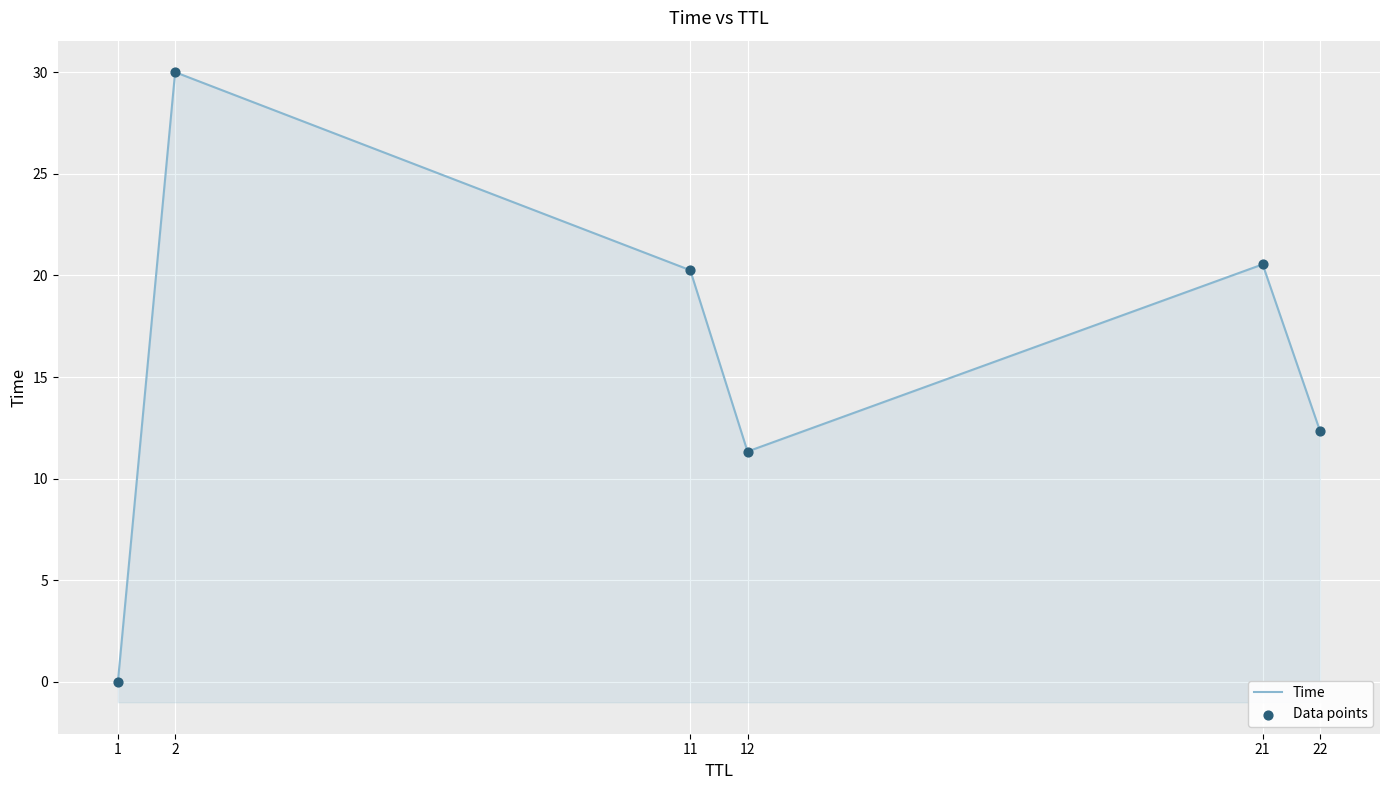

Which series has the widest spread of Y values?

Time